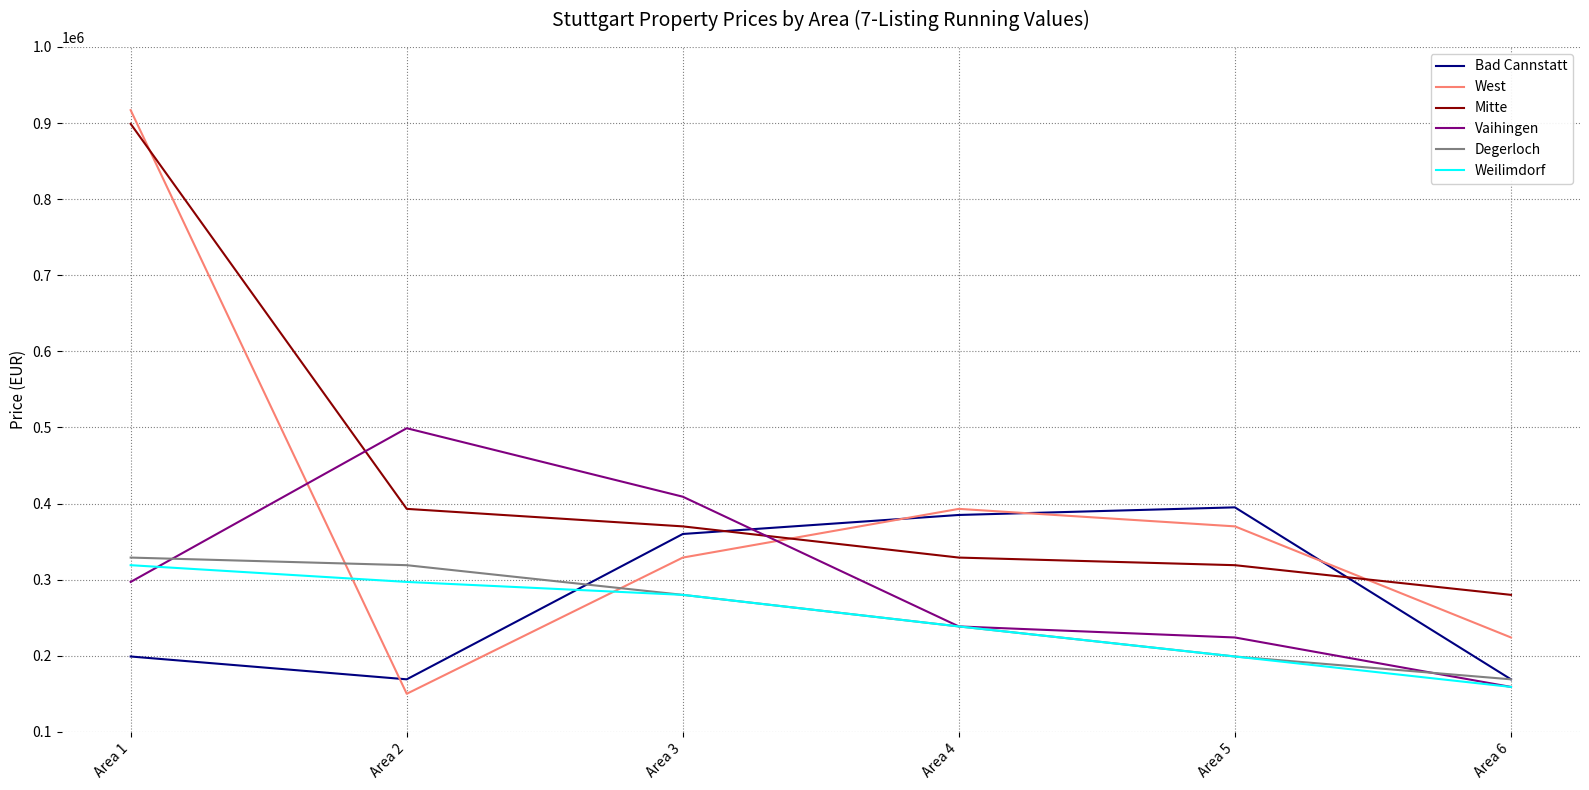

How many lines are shown in the chart?

6